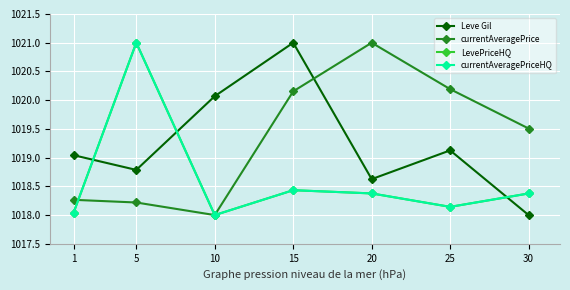

At which label does currentAveragePriceHQ reach its minimum?

10